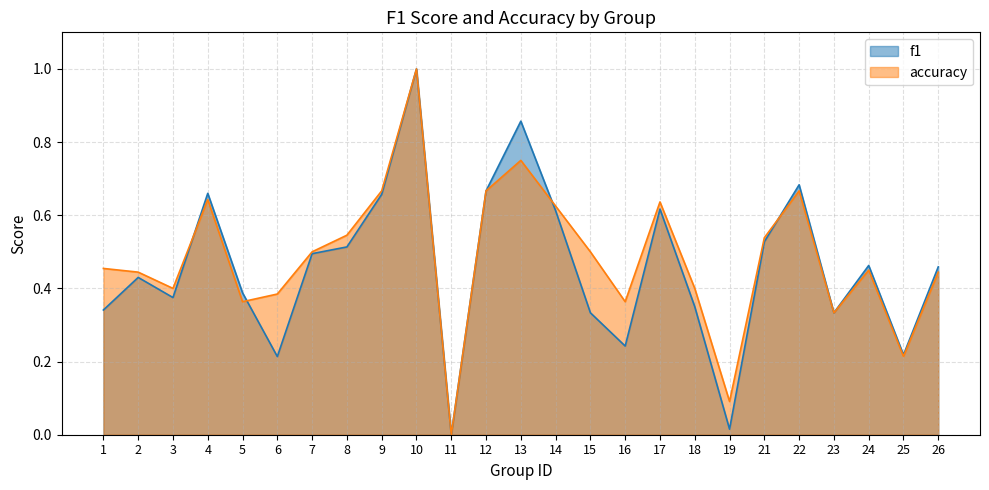

How many interior local valleys does the accuracy series have?

7